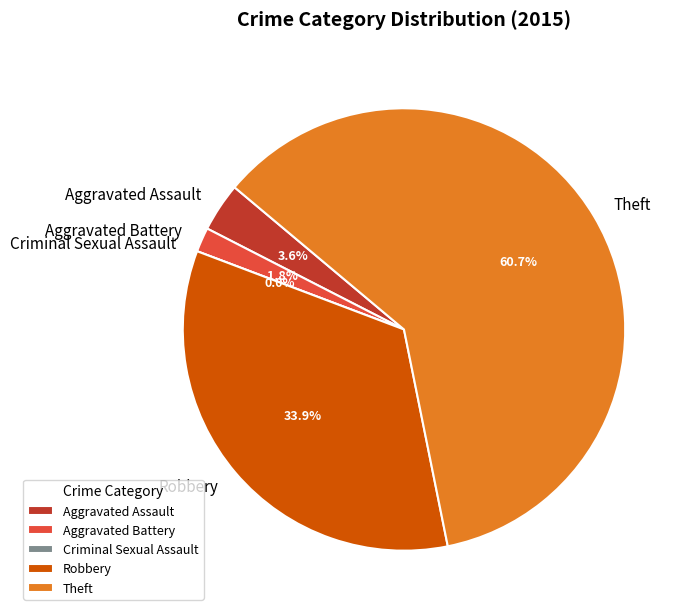

Does Aggravated Battery represent more than half of the total?

No